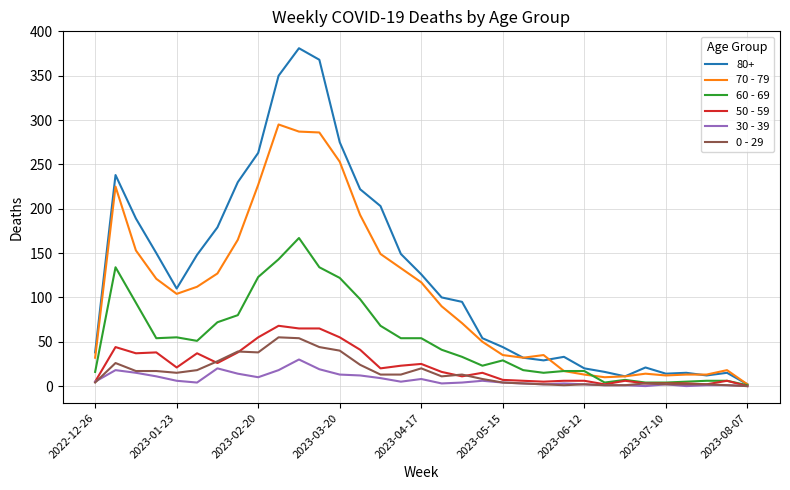

Which series has the largest total across all categories?

80+